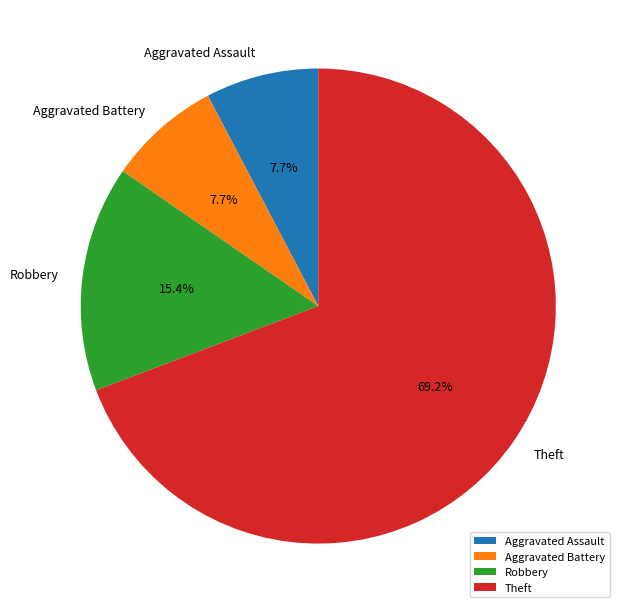

Which slice is the largest?

Theft